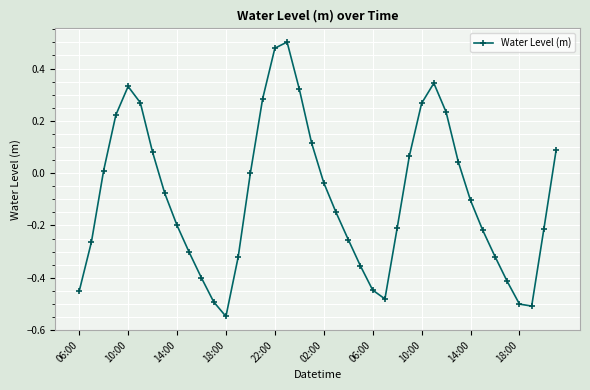

What is the difference between the maximum and minimum values?

1.0